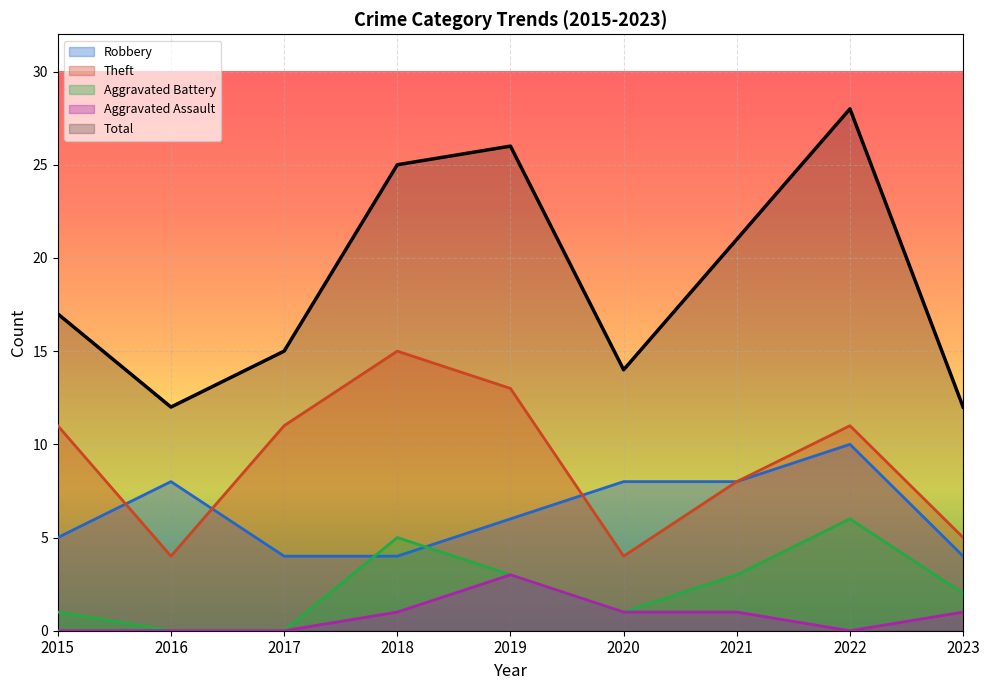

Reading left to right, extract all data points from this chart.

Robbery: 5	8	4	4	6	8	8	10	4
Theft: 11	4	11	15	13	4	8	11	5
Aggravated Battery: 1	0	0	5	3	1	3	6	2
Aggravated Assault: 0	0	0	1	3	1	1	0	1
Total: 17	12	15	25	26	14	21	28	12